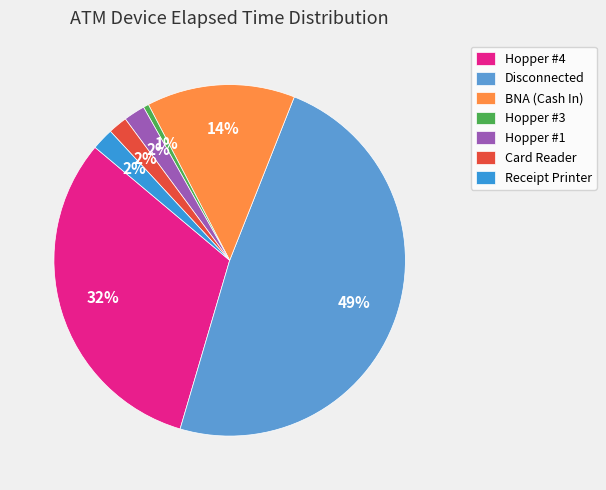

Between Disconnected and Hopper #4, which is larger?

Disconnected